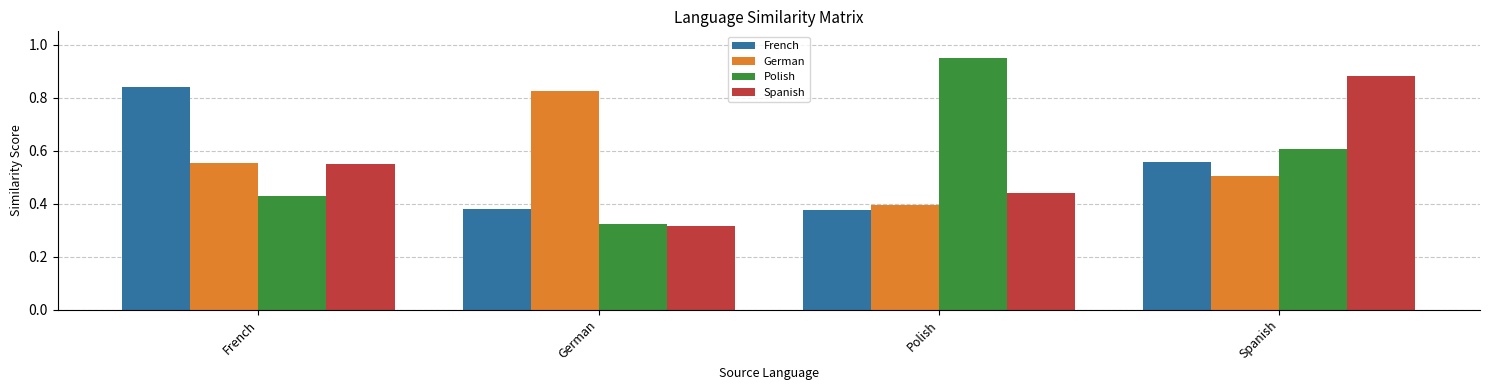

What are all the series names shown in the legend?

French, German, Polish, Spanish